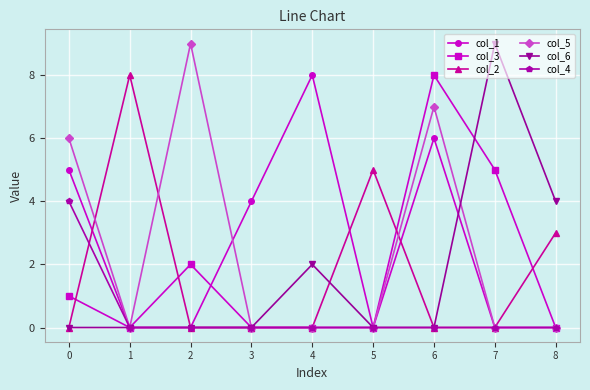

Reading left to right, list all the values displayed in this chart.

col_1: 5	0	0	4	8	0	6	0	0
col_3: 1	0	2	0	0	0	8	5	0
col_2: 0	8	0	0	0	5	0	0	3
col_5: 6	0	9	0	0	0	7	0	0
col_6: 0	0	0	0	2	0	0	9	4
col_4: 4	0	0	0	0	0	0	0	0